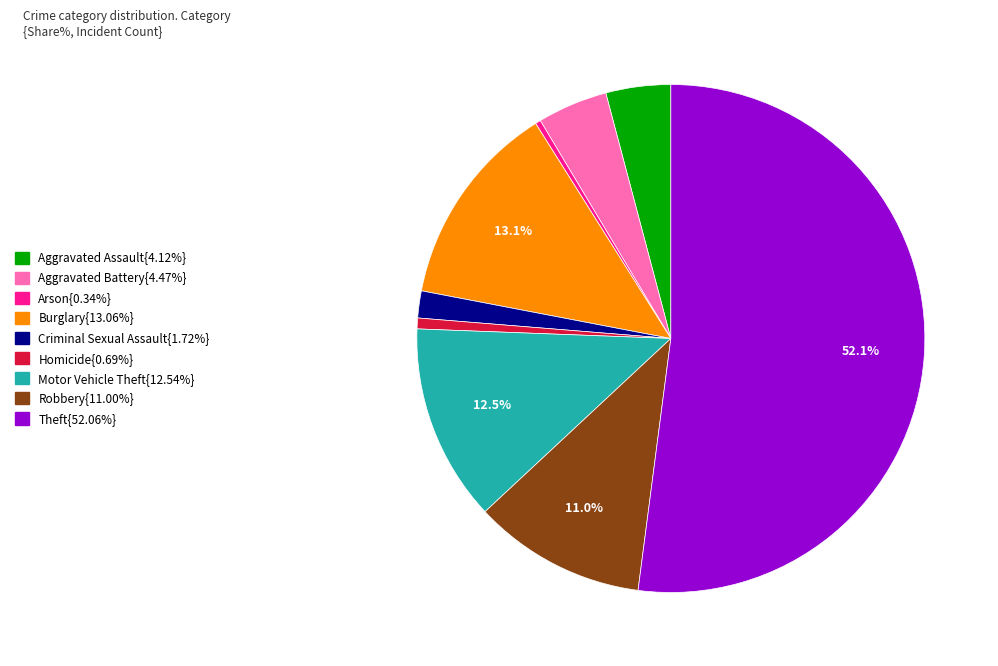

Is there any slice that represents more than half of the pie?

Yes